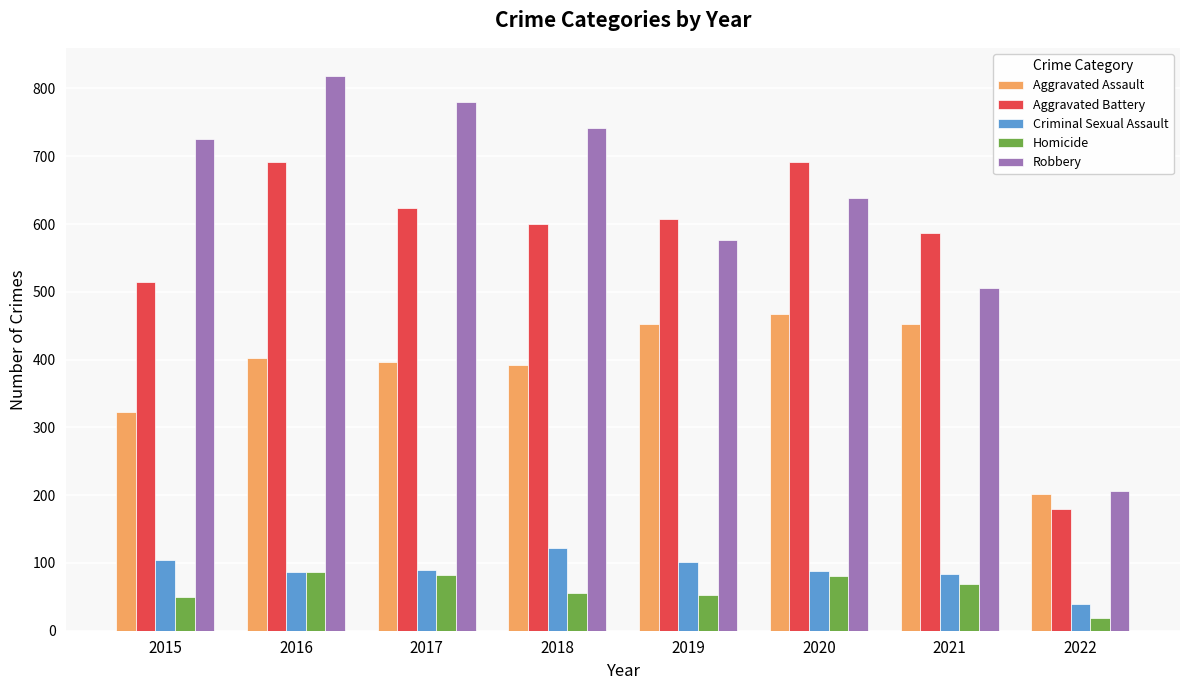

At which category is the sum across all series the highest?

2016